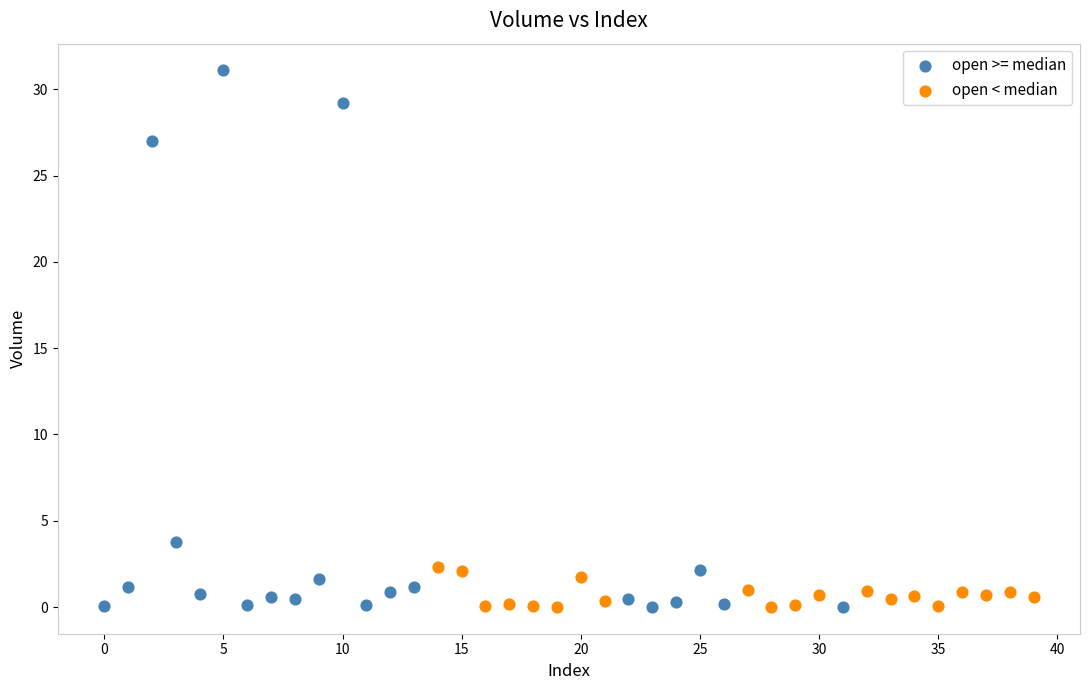

Which series has the largest Y range (max minus min)?

open >= median